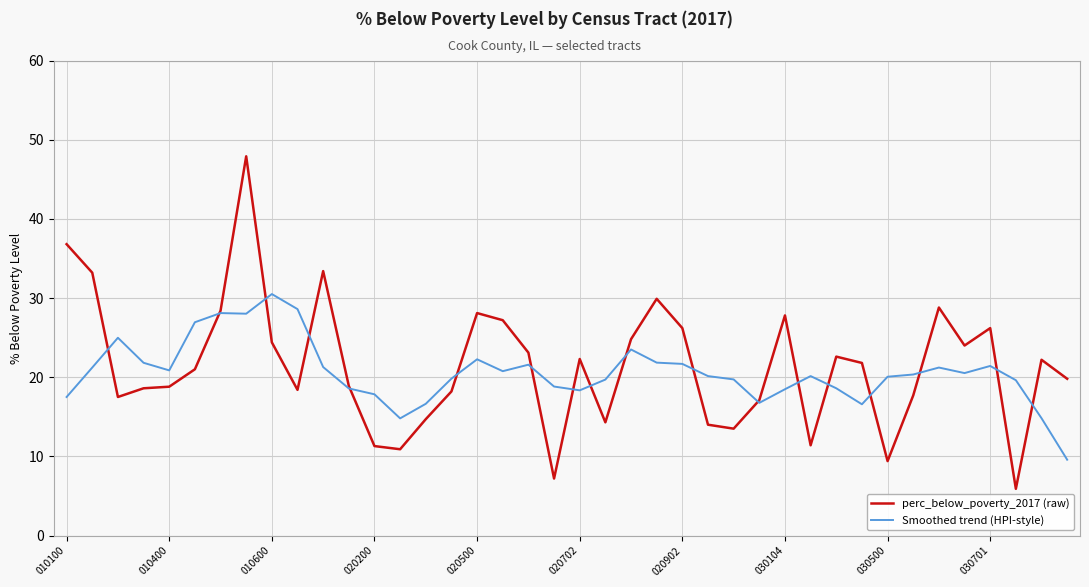

What is the smallest value displayed?

5.9